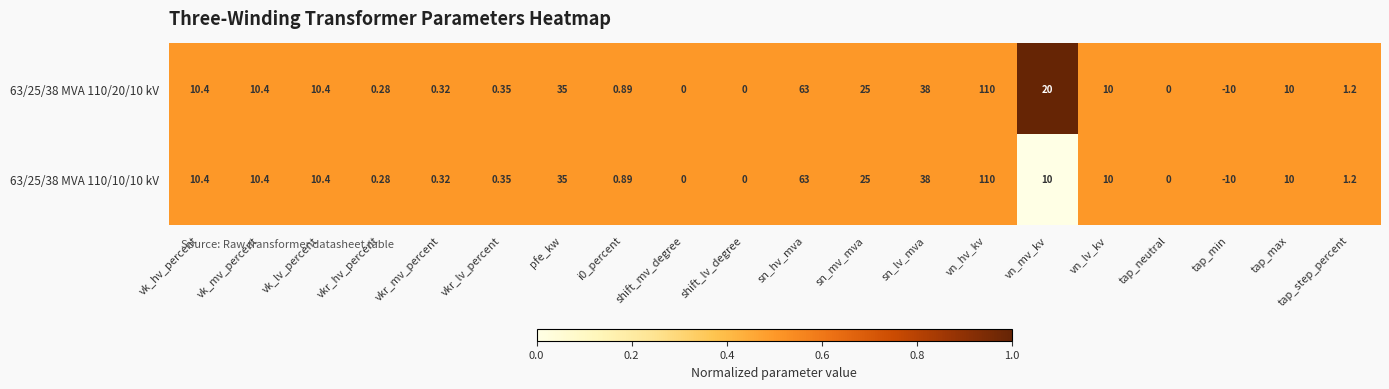

At which category is the sum across all series the highest?

vn_hv_kv